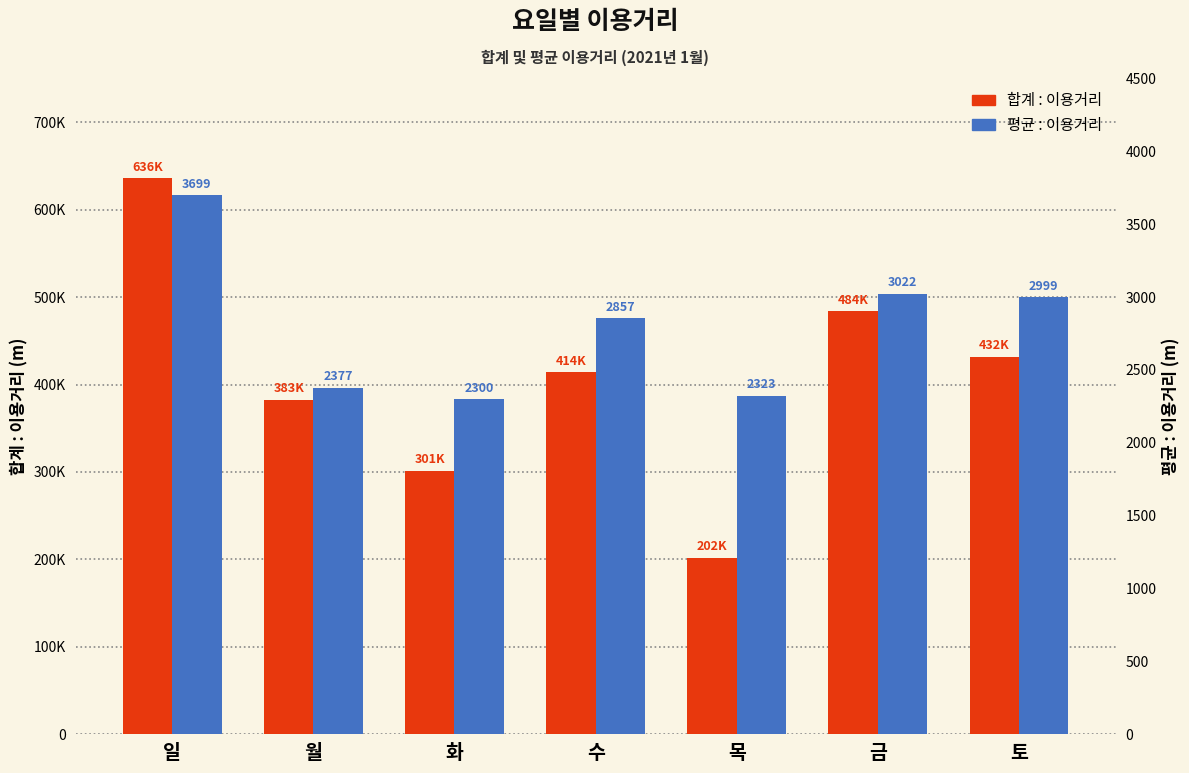

Reading left to right, transcribe all the data shown in this chart.

합계 : 이용거리: 636156.3	382731.8	301279.6	414220.8	202114.3	483559.0	431885.9
평균 : 이용거리: 3698.6	2377.2	2299.8	2856.7	2323.2	3022.2	2999.2